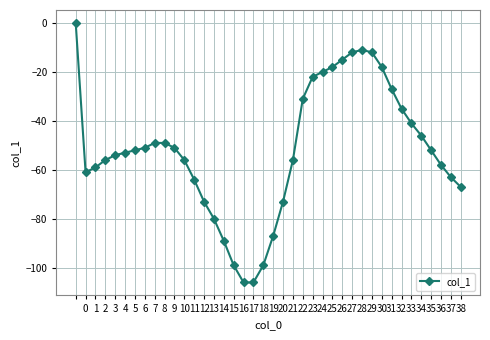

What is the difference between the second highest and minimum values?

95